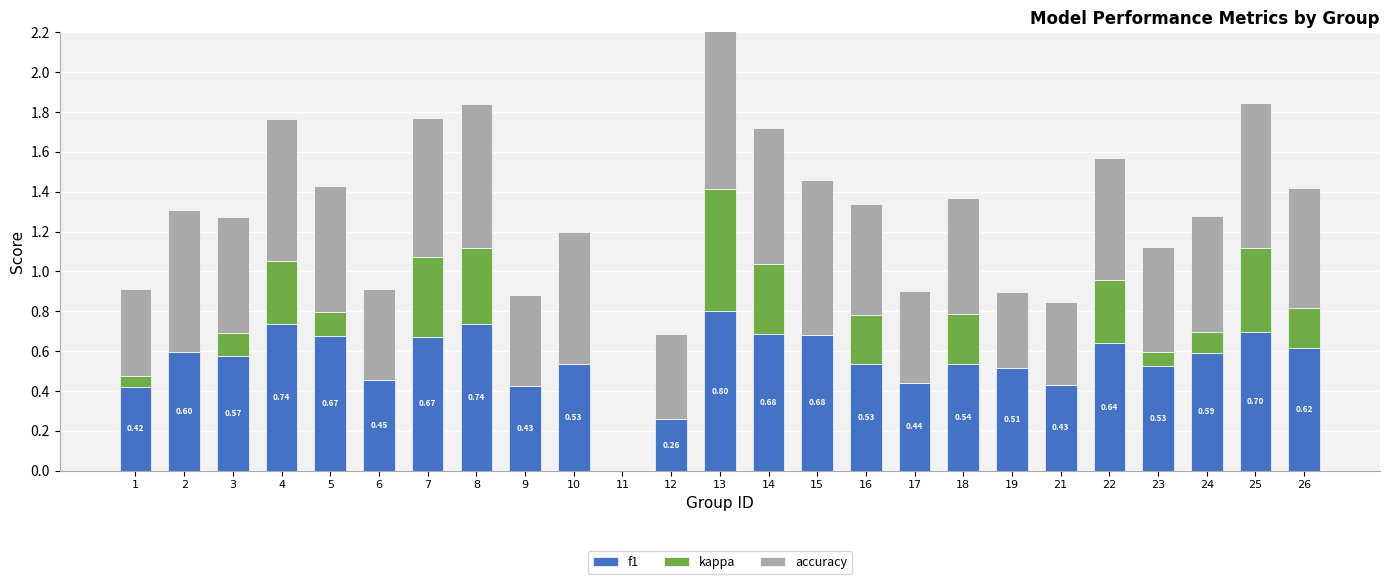

What is the total value across all series at 26?

1.4